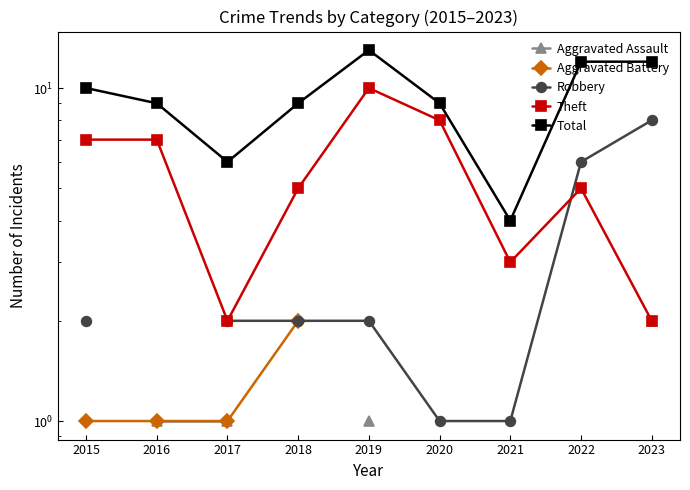

True or false: Theft and Aggravated Battery cross at least once.

False